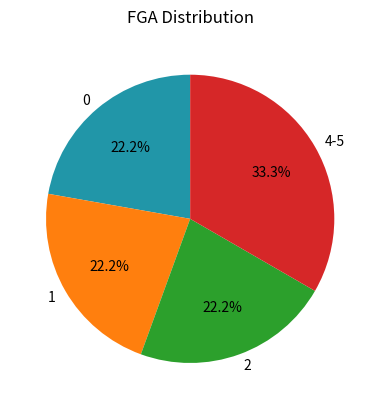

What is the largest slice in the pie chart?

4-5